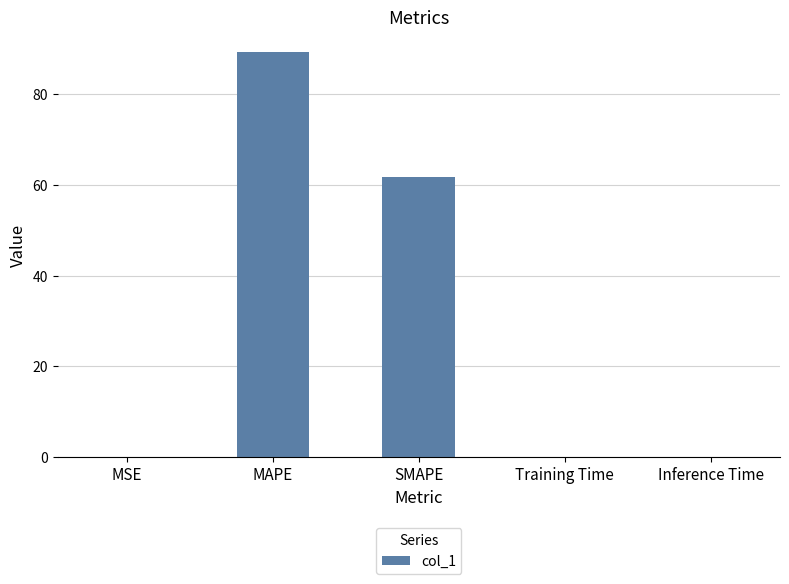

Between Inference Time and MAPE, which is larger?

MAPE